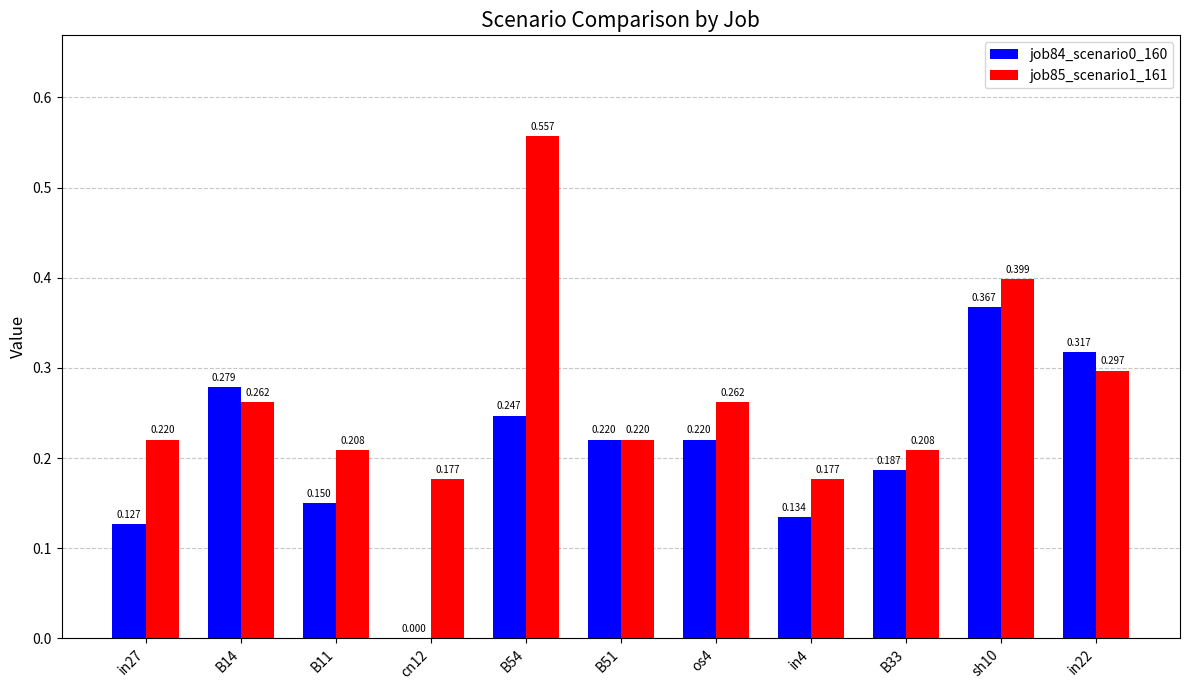

What is the value of the job85_scenario1_161 bar at the 3rd from the left?

0.2